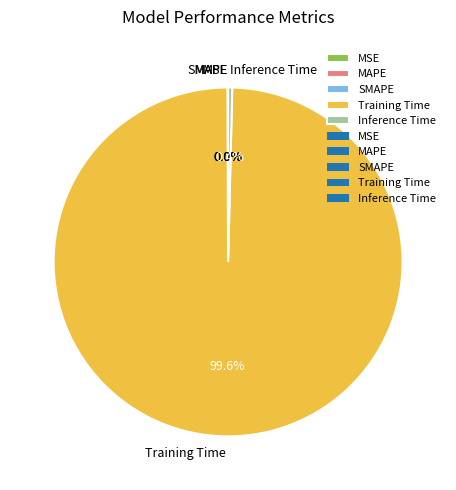

Which slice is the largest?

Training Time